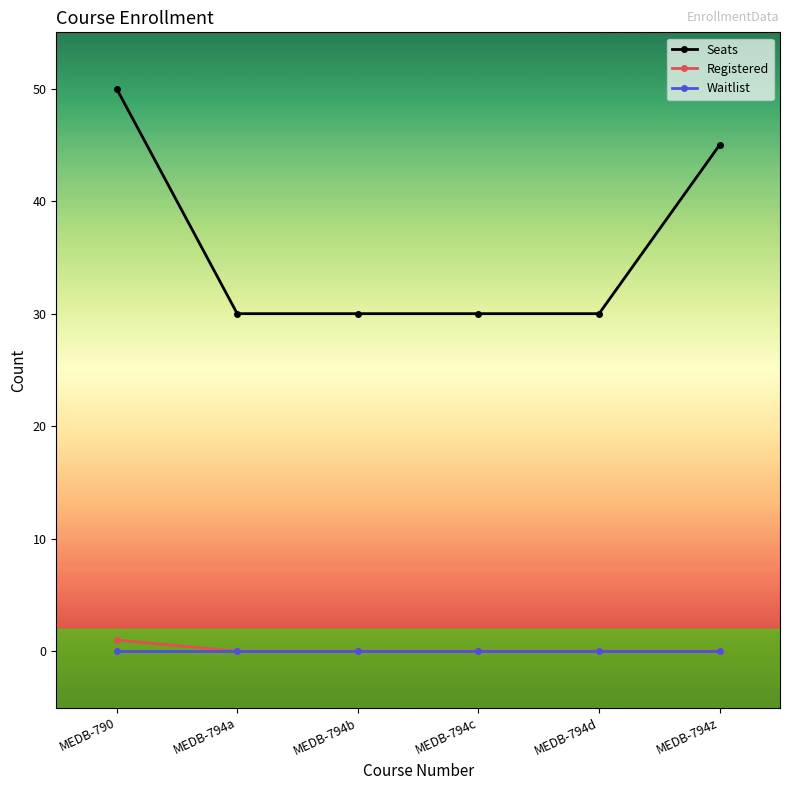

What position from the left is MEDB-794a?

2